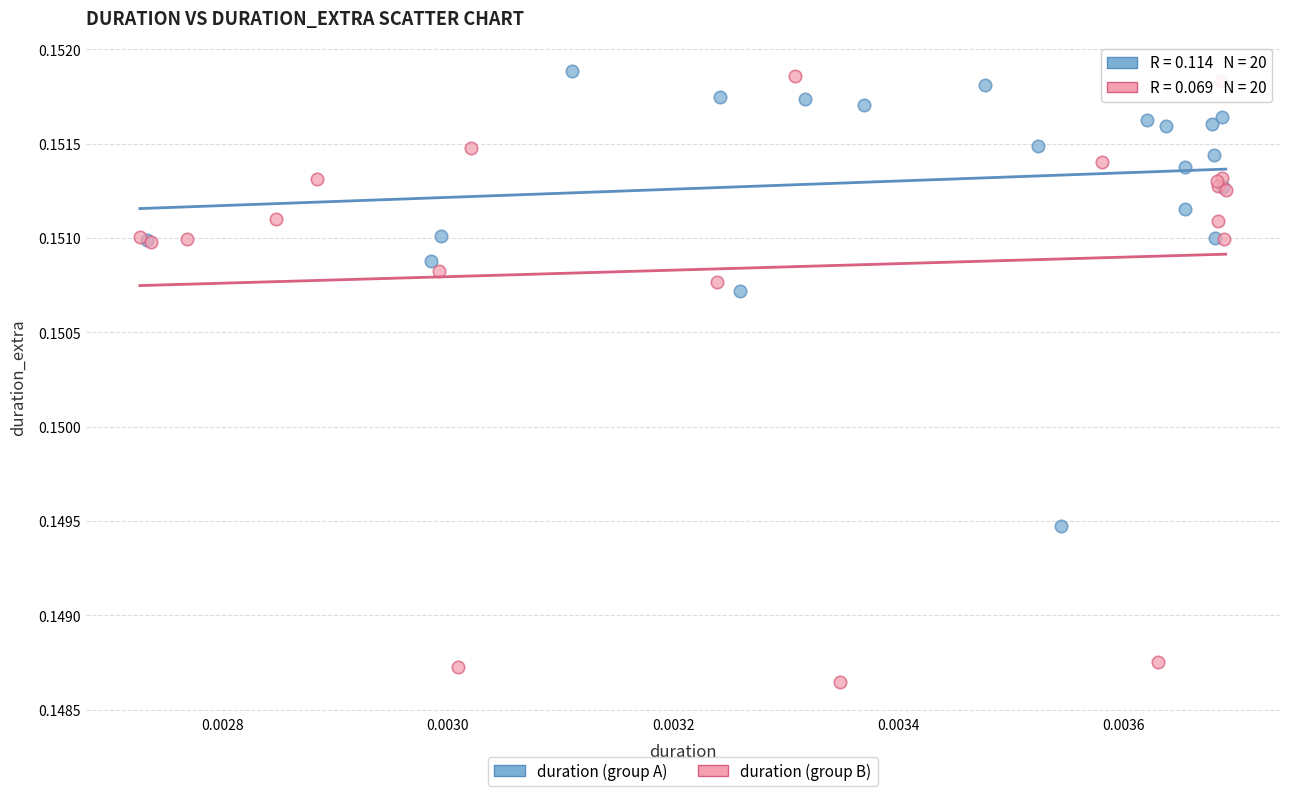

Which series has the widest spread of Y values?

duration (group B)